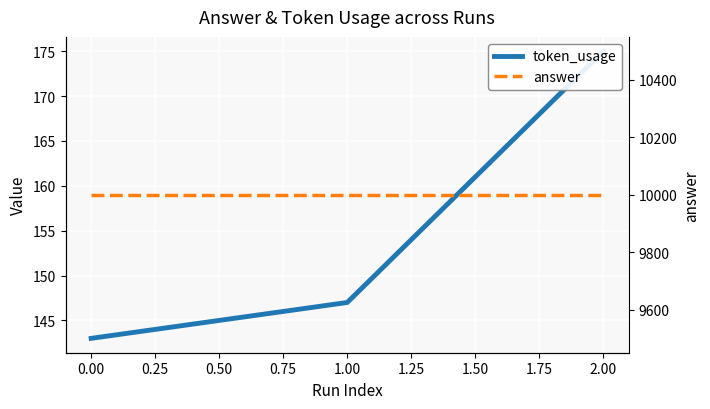

What is the smallest value displayed?

143